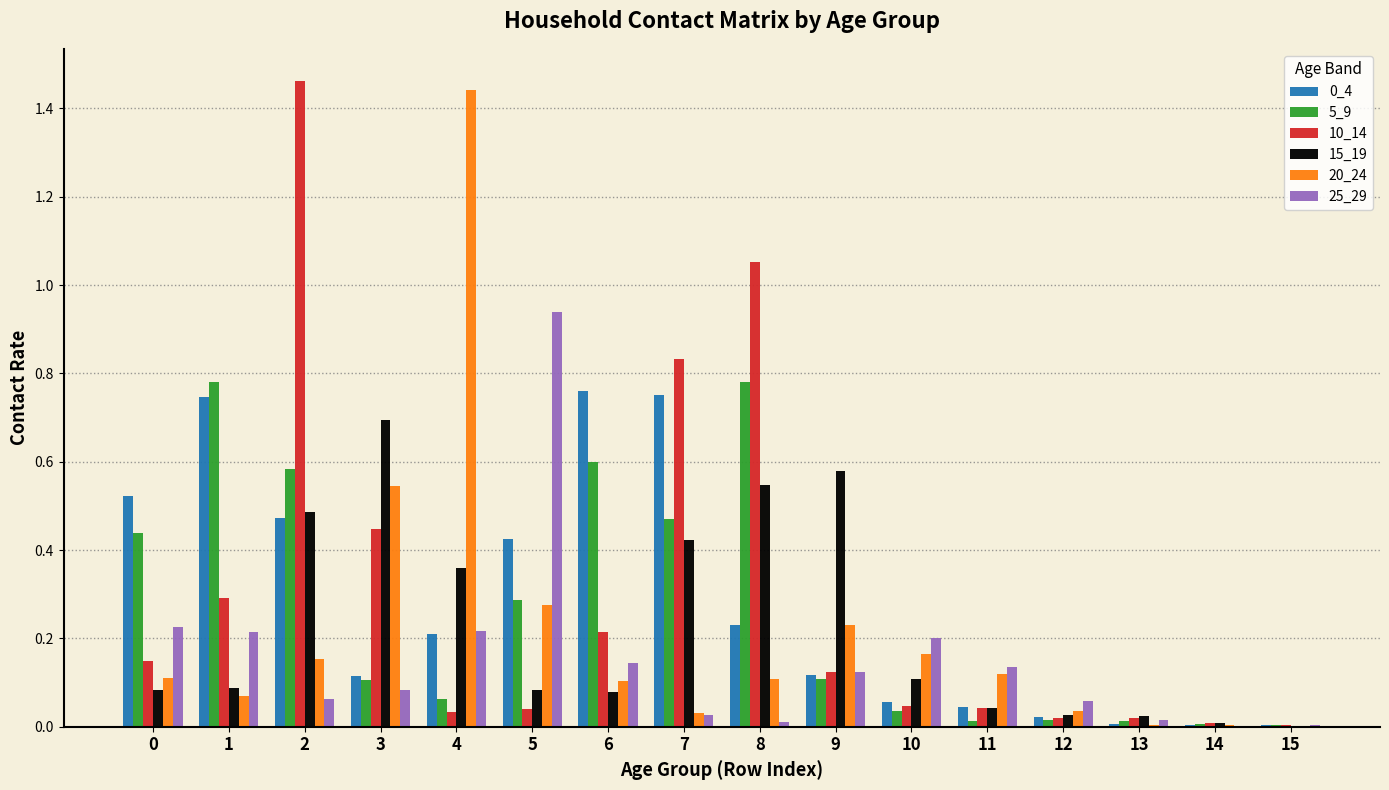

What is the sum of the 20_24 values at 4 and 2?

1.6